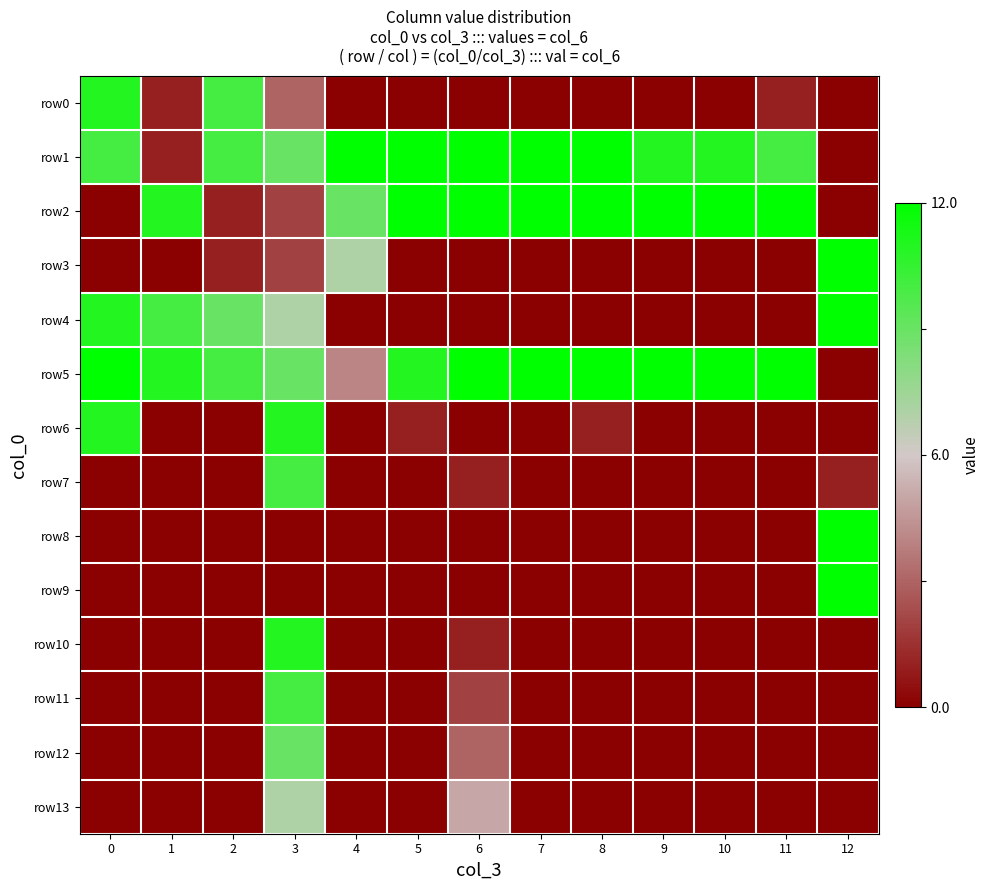

At how many categories does at least one series exceed 0?

13